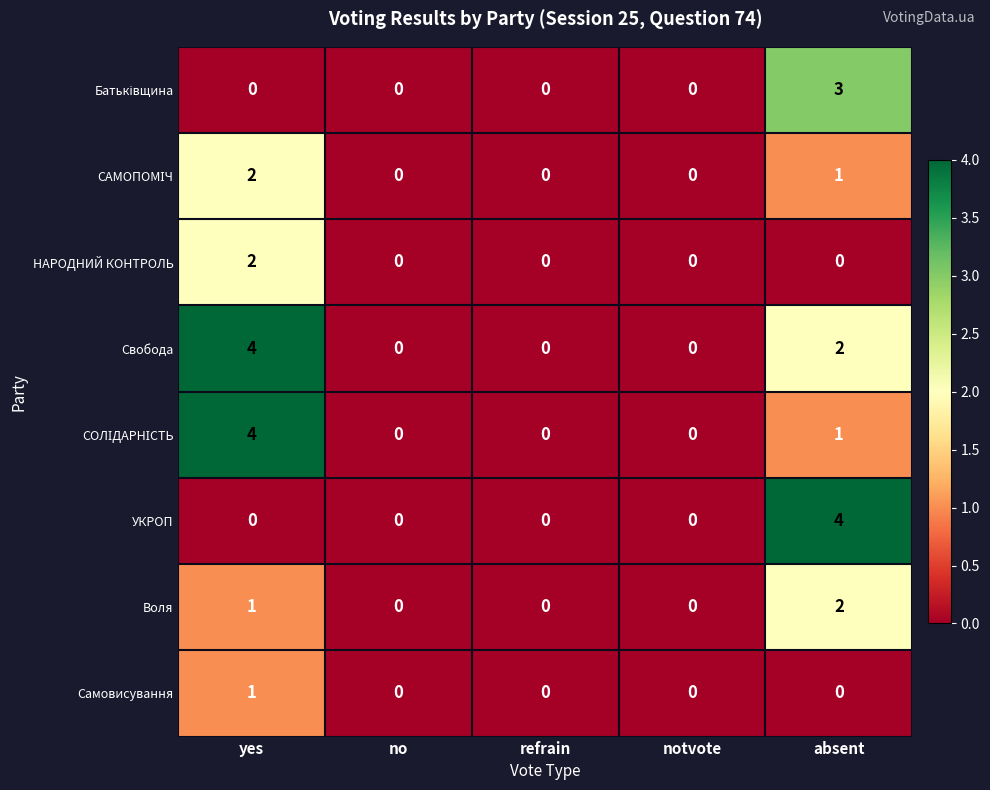

What is the spread (max minus min) of values at yes?

4